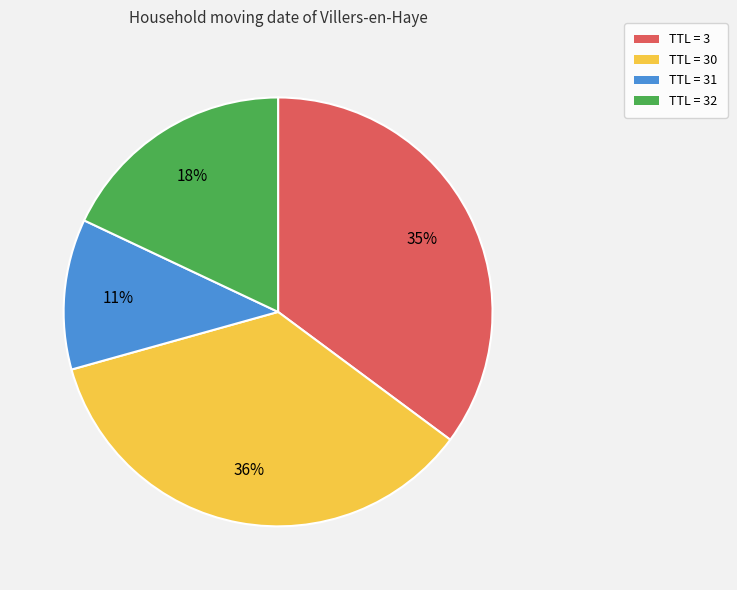

How many slices are in this pie chart?

4